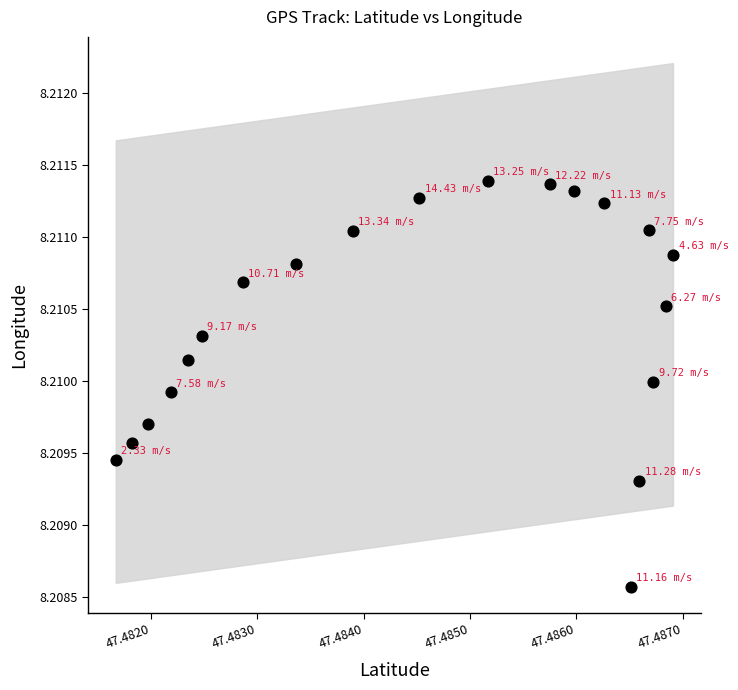

How many points are shown in the scatter plot?

20